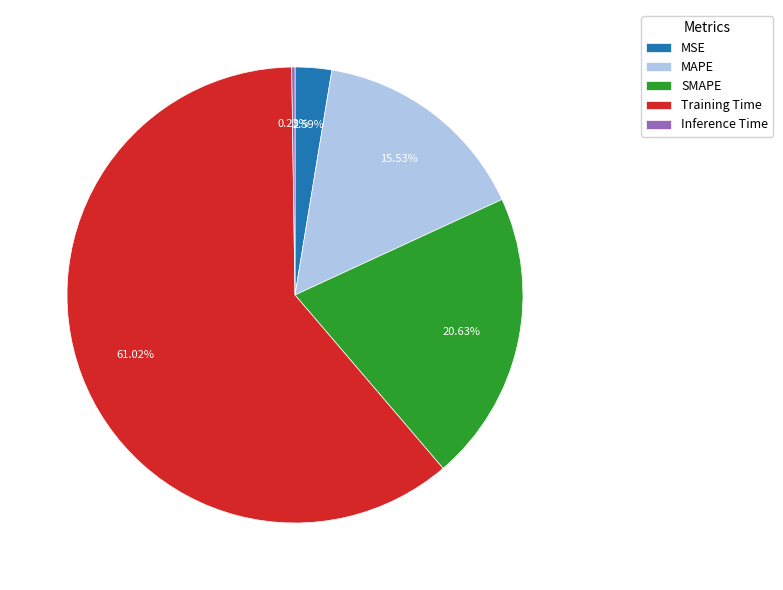

Approximately how many times larger is the value at MAPE compared to Training Time?

0.3